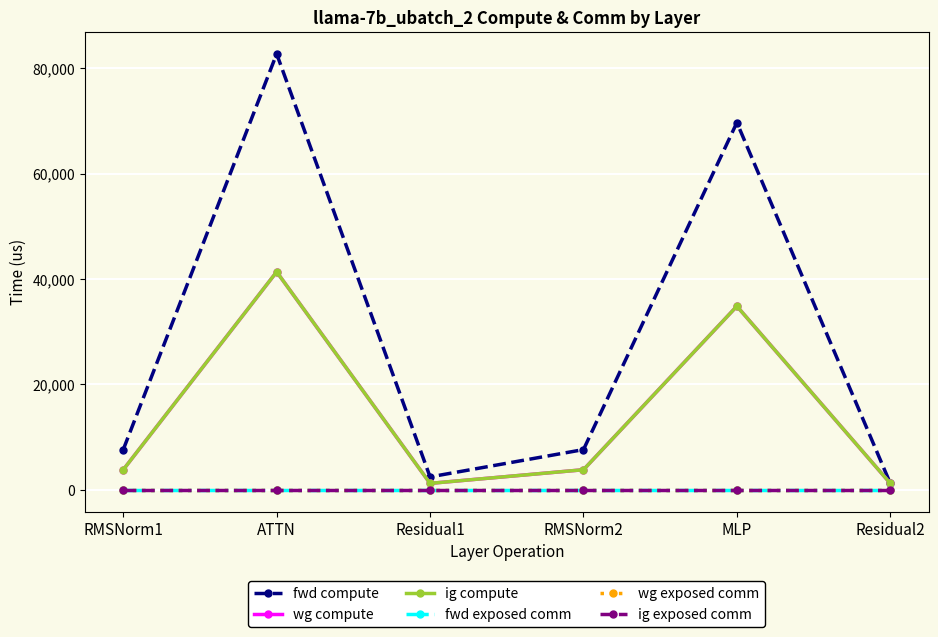

Does the chart have visible grid lines?

Yes